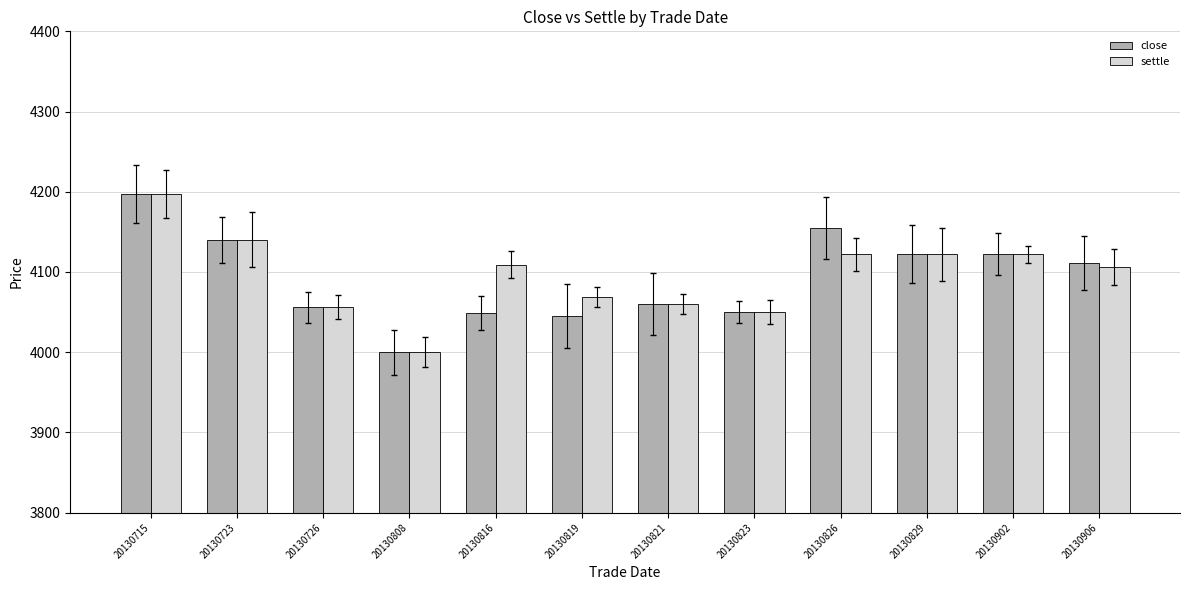

What is the difference between the second highest and second lowest values in the close series?

110